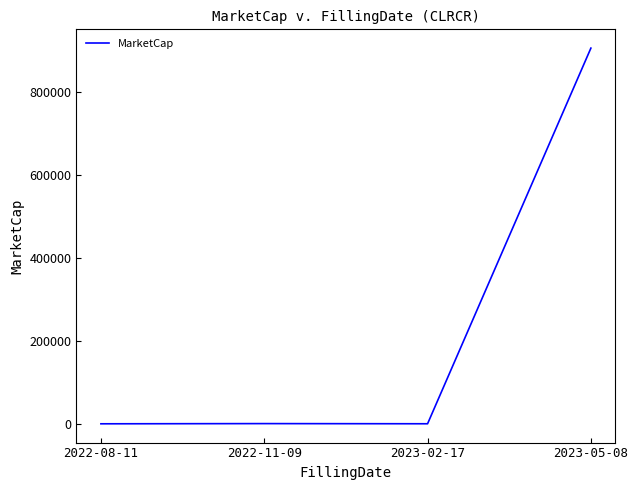

Read the value at 2022-11-09.

1023.8